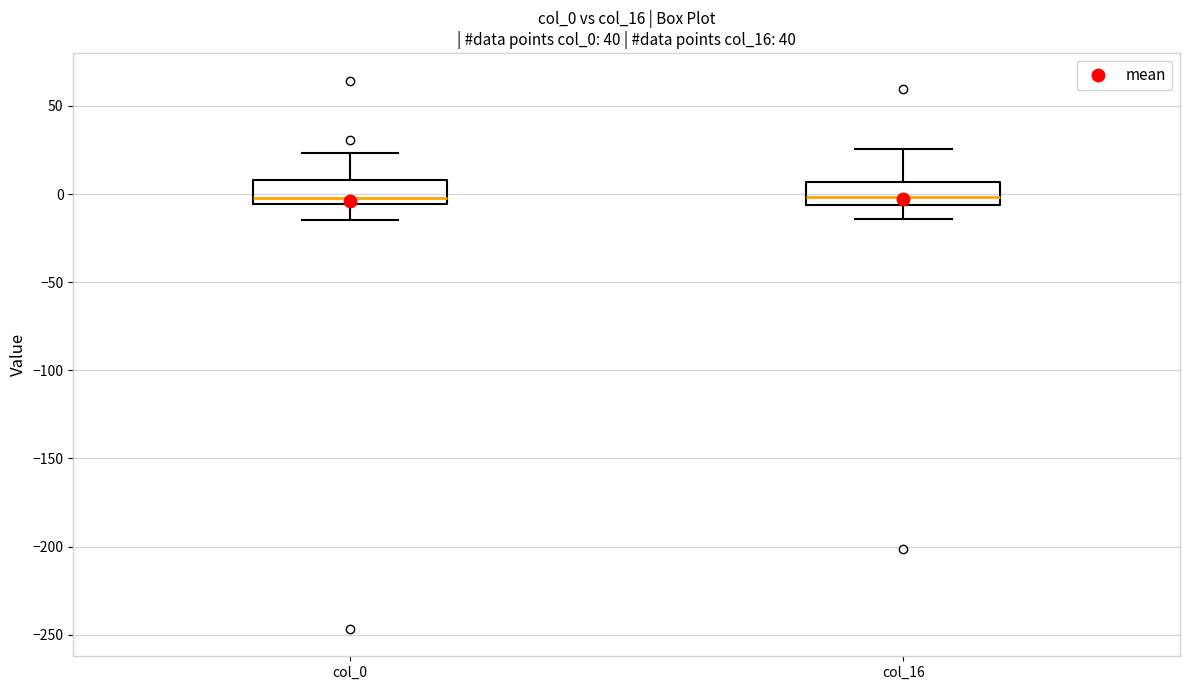

Where does the upper whisker of the box for col_16 end on the y-axis? The values are not printed on the chart, so give them approximately, as read against the axis.

25